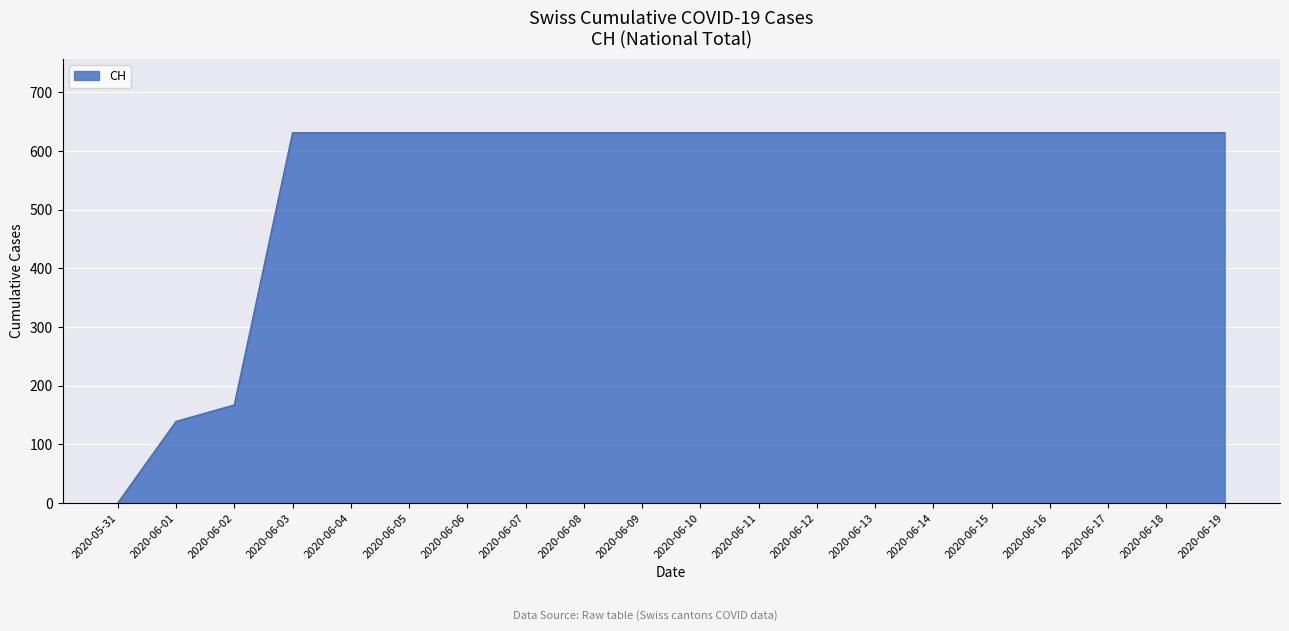

The chart shows a value of 139 at 2020-06-17. True or false?

False